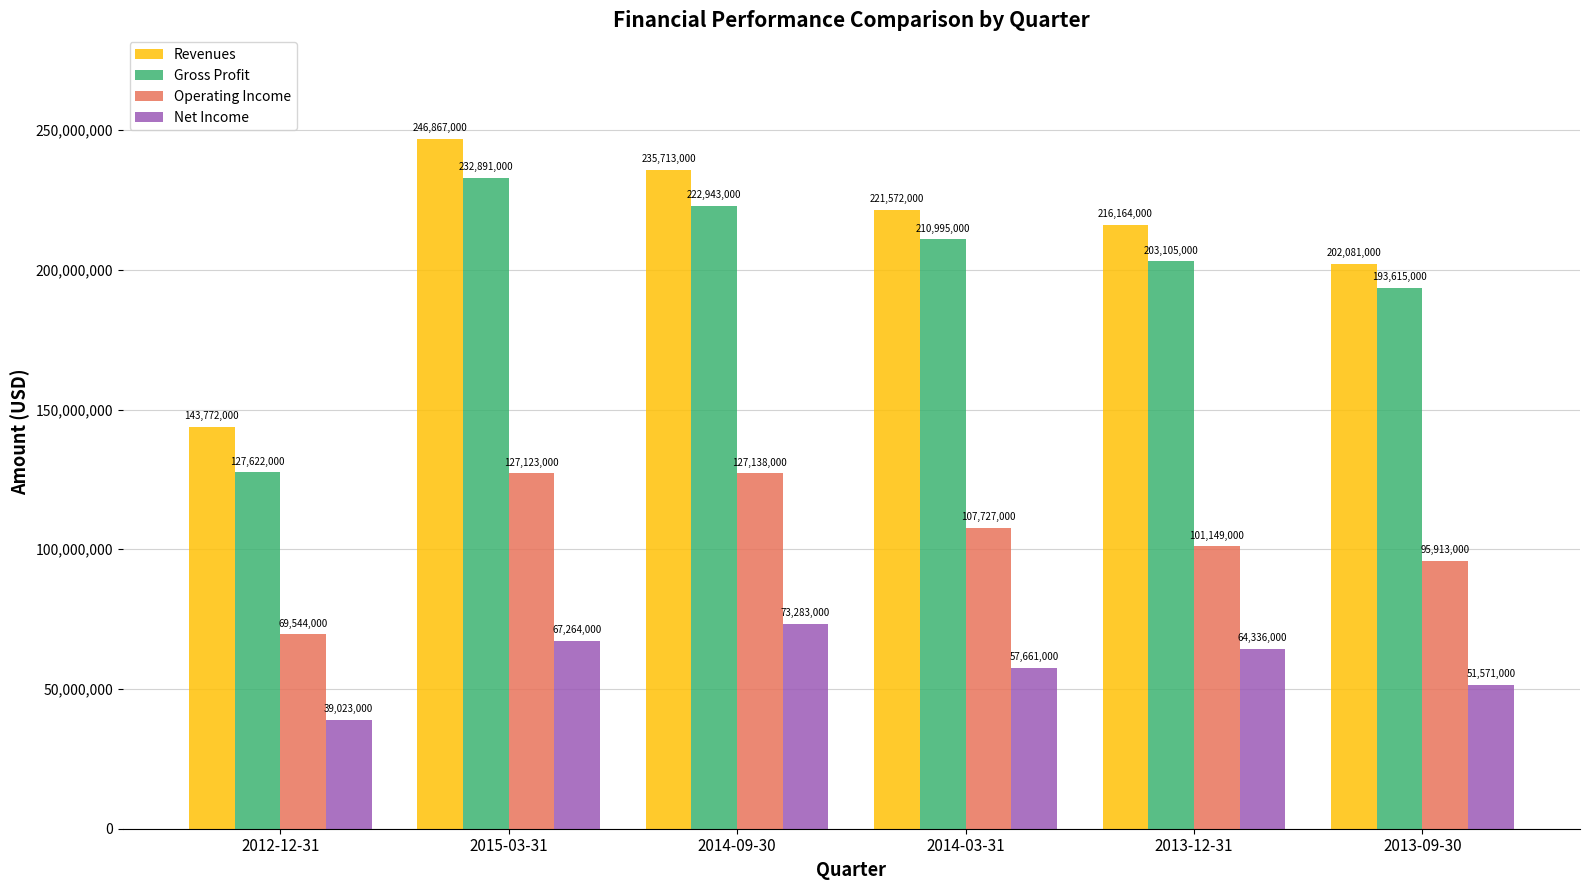

What is the label of the 6th bar from the right?

2012-12-31